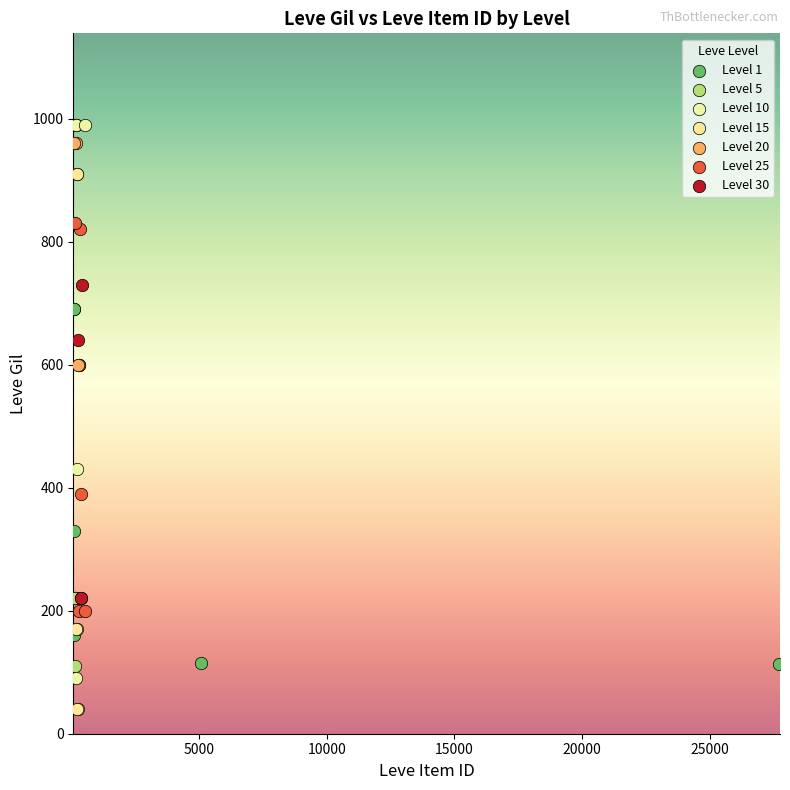

Which series reaches the minimum Y coordinate?

Level 15